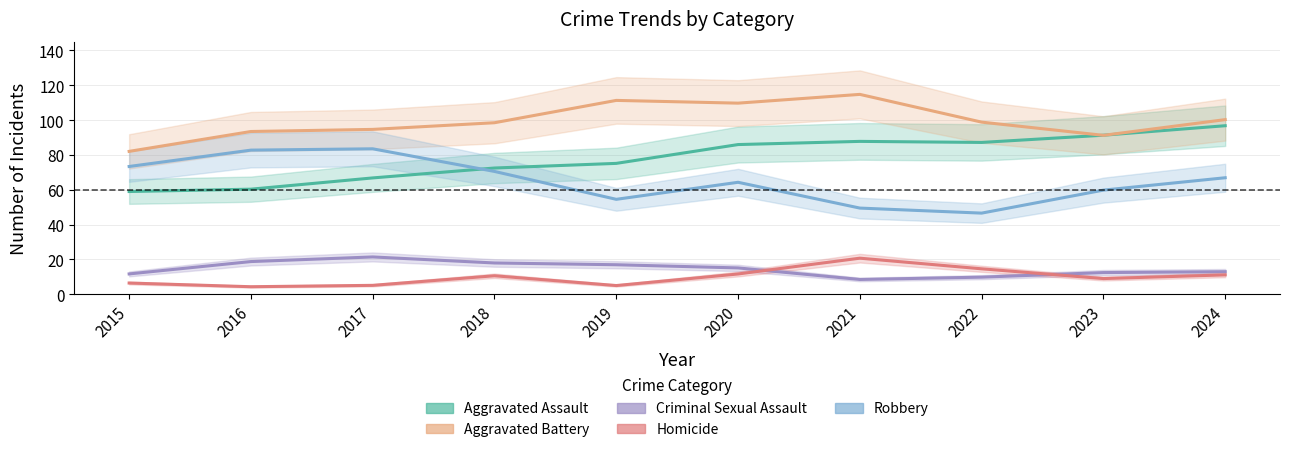

Which series has the widest spread of values?

Aggravated Assault